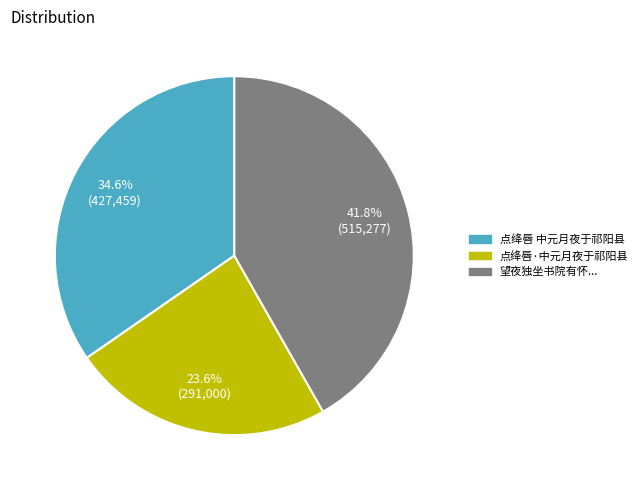

Which has a higher value, 点绛唇·中元月夜于祁阳县 or 点绛唇 中元月夜于祁阳县?

点绛唇 中元月夜于祁阳县